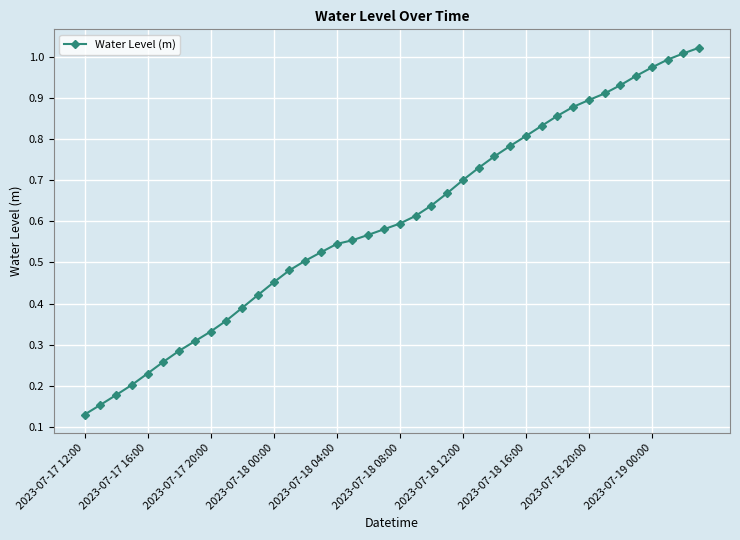

What is the sum of all values?

24.0